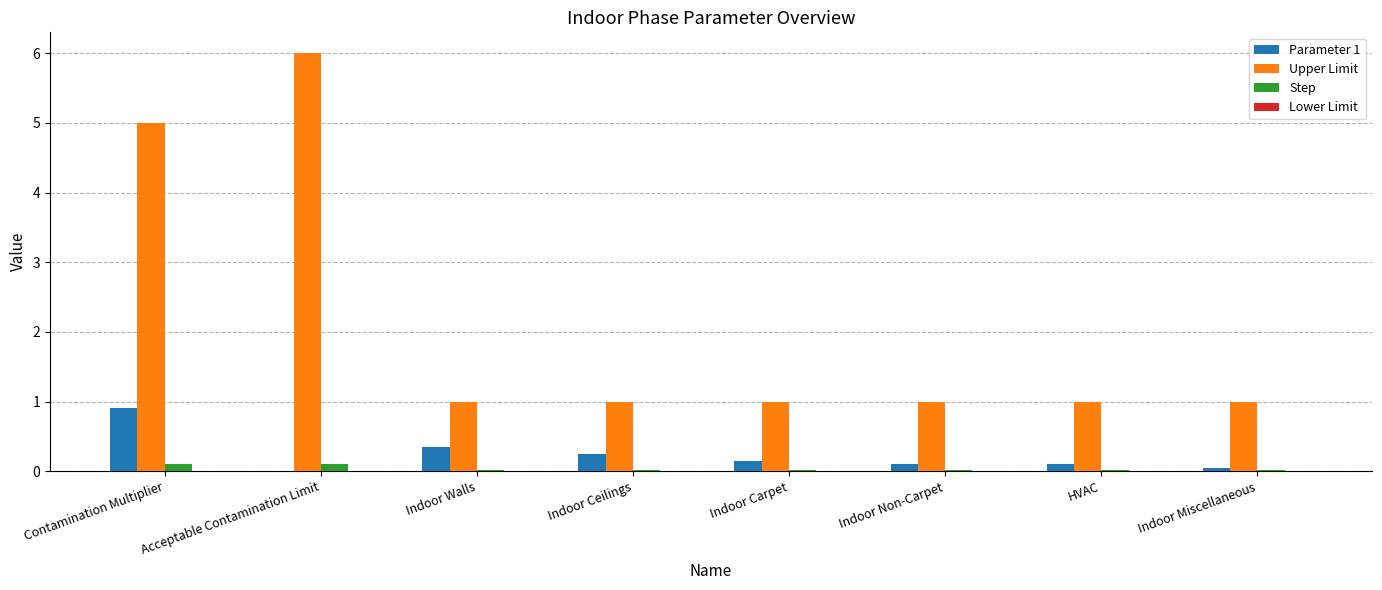

The Upper Limit series shows 1.0 at Indoor Walls. True or false?

True